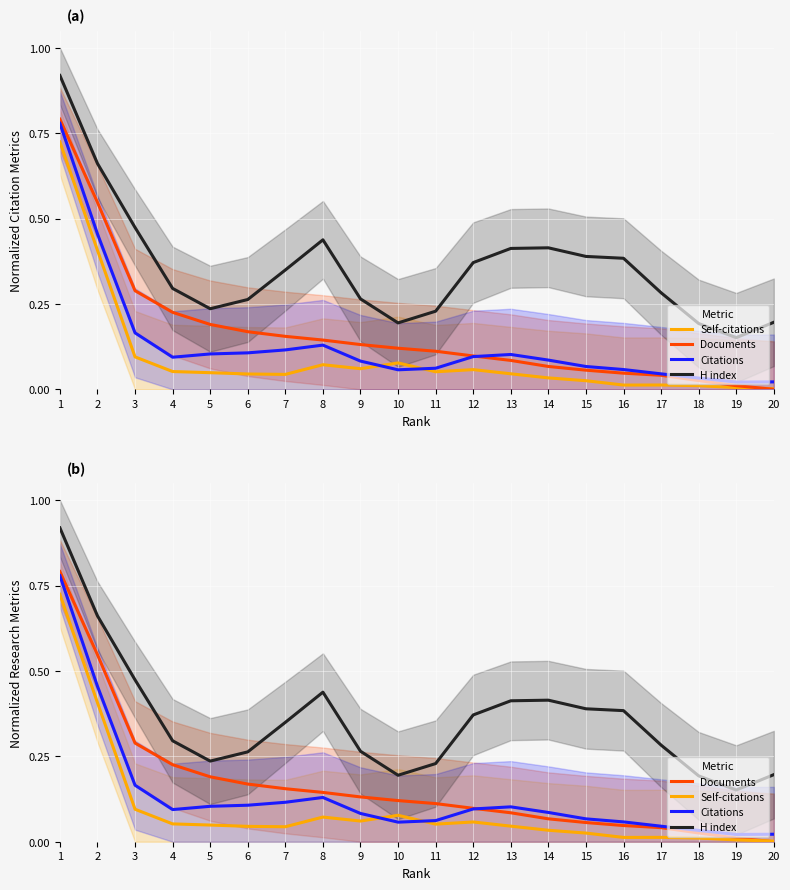

How many interior local peaks does the Citations series have?

2